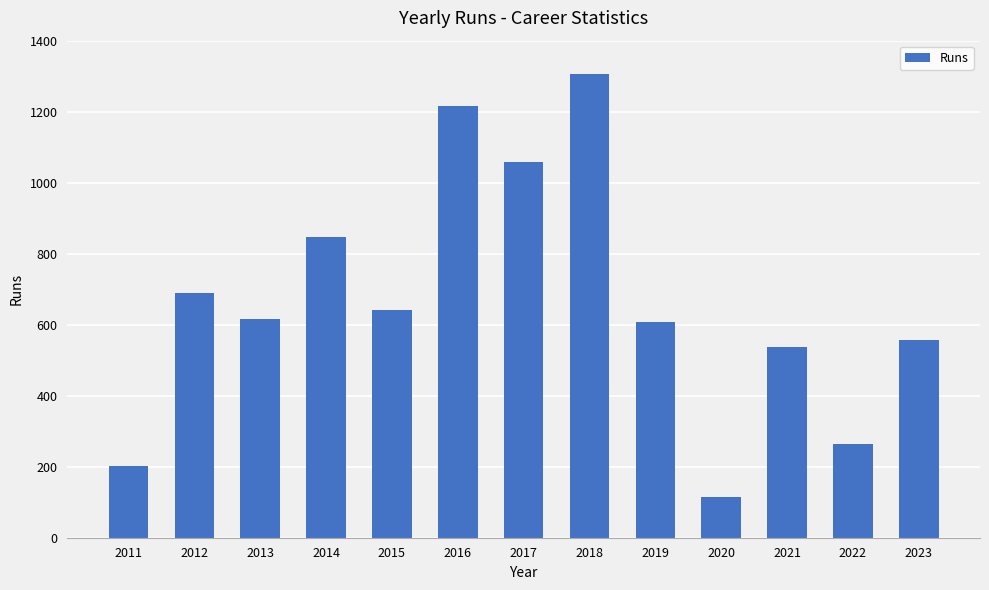

Approximately how many times larger is the value at 2018 compared to 2020?

11.3